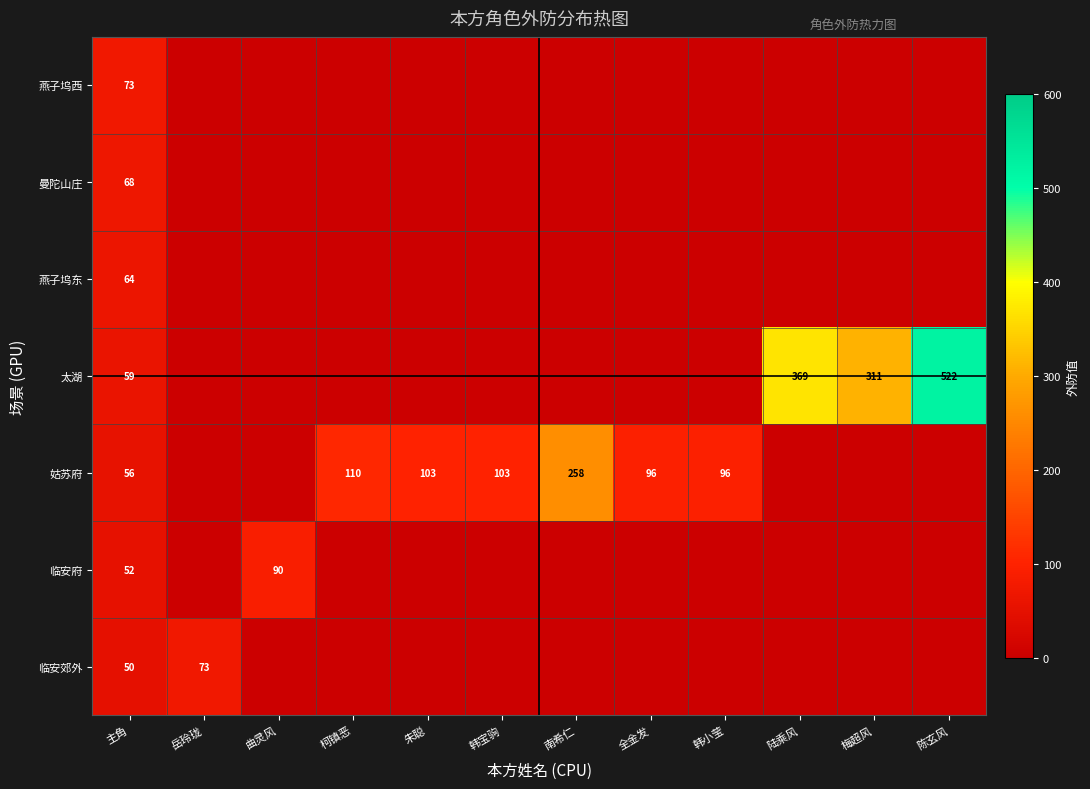

What is the spread (max minus min) of values at 主角?

23